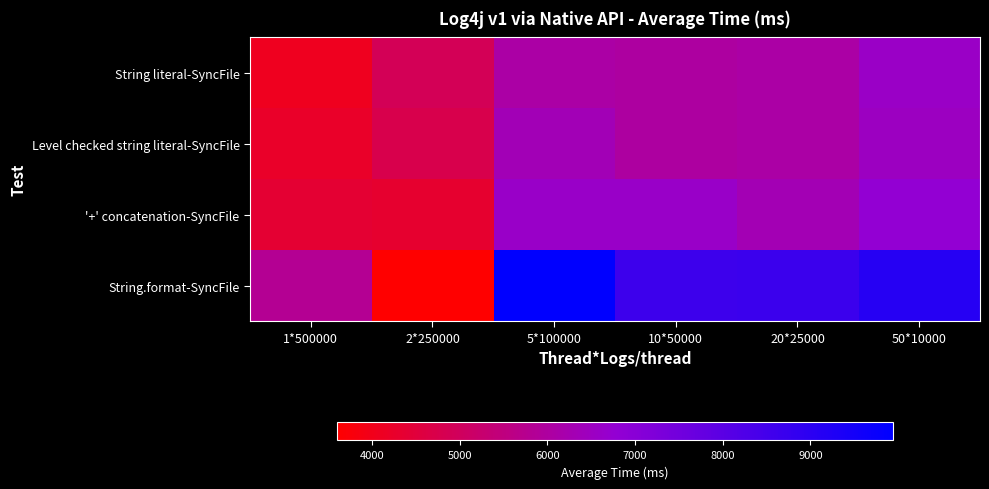

Which series has the largest total across all categories?

String.format-SyncFile